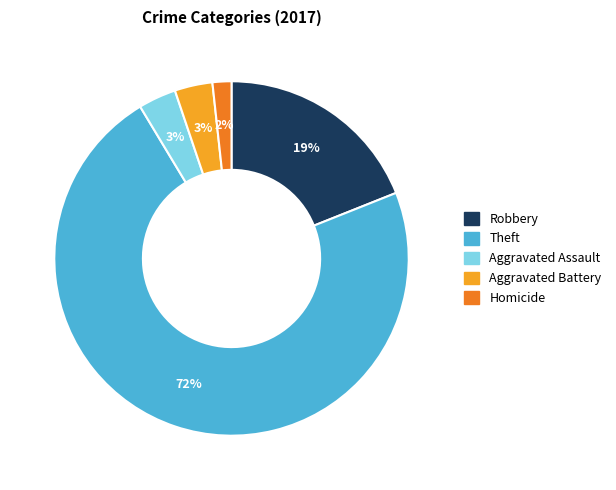

How many segments does this pie chart have?

5